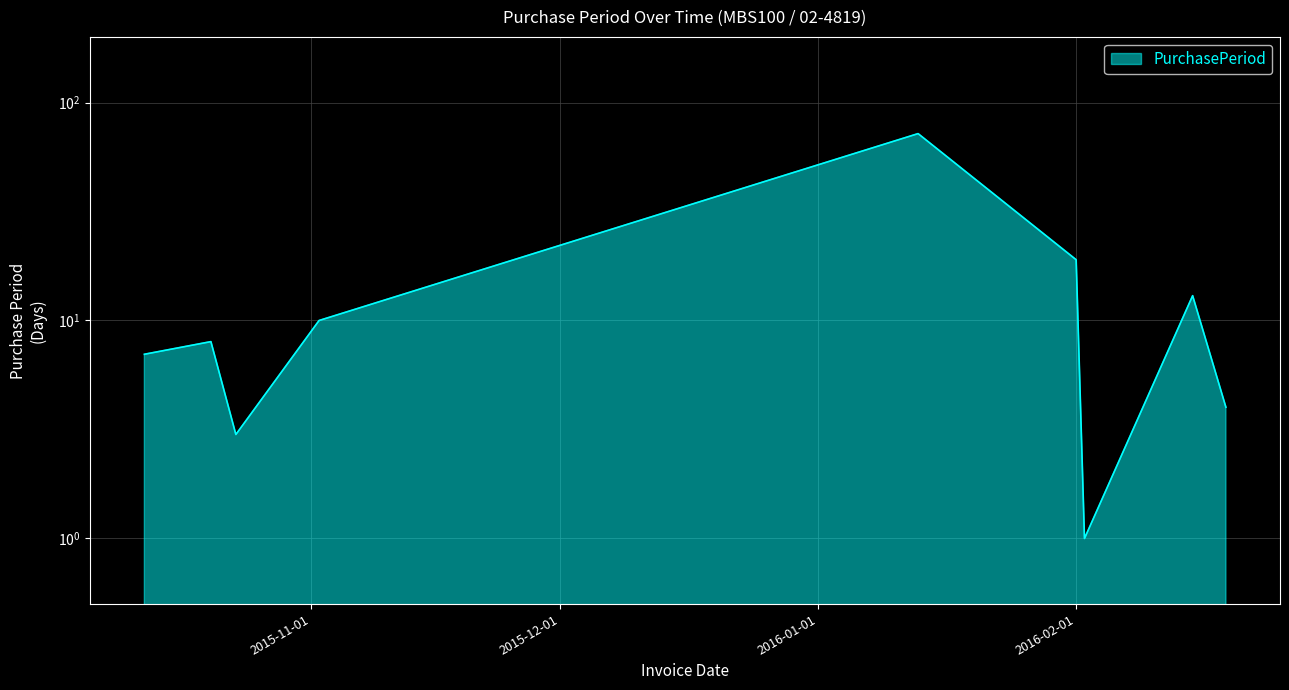

Where is the first local maximum?

2015-10-20